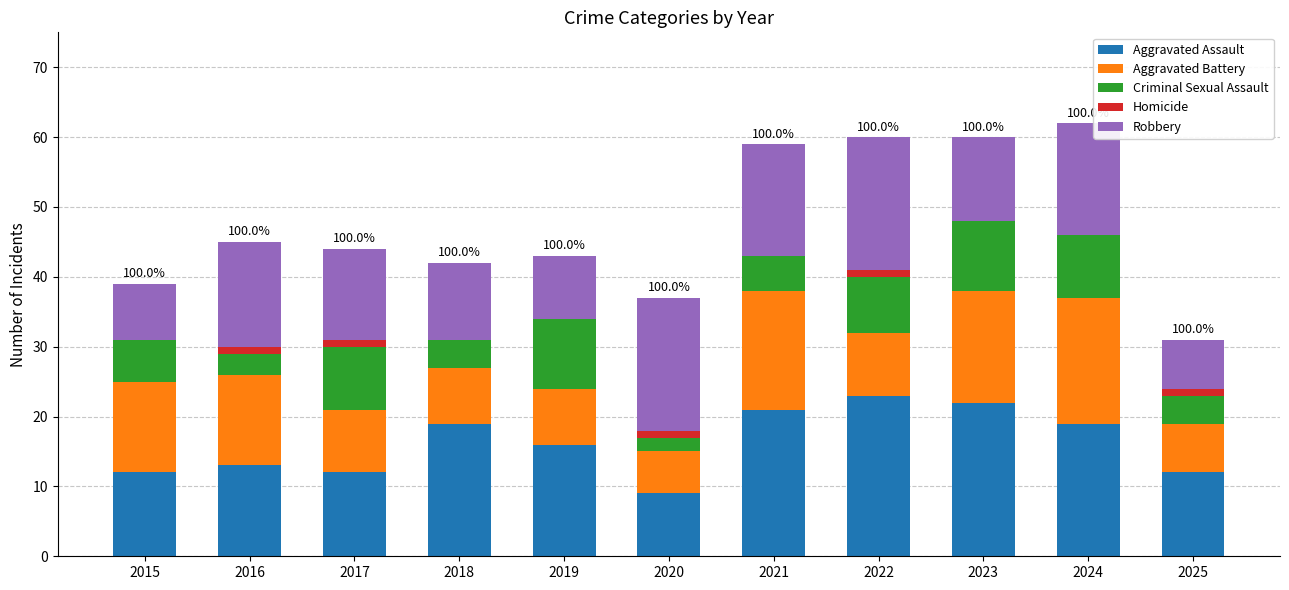

Is it true that Aggravated Assault equals 12 at 2017?

True